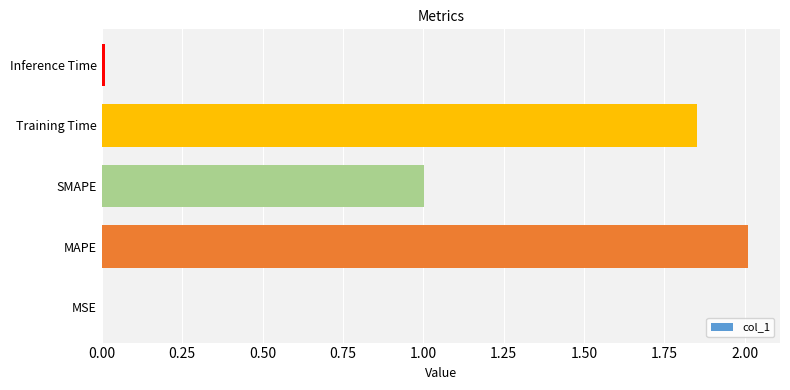

Which category has the highest value across all series?

MAPE